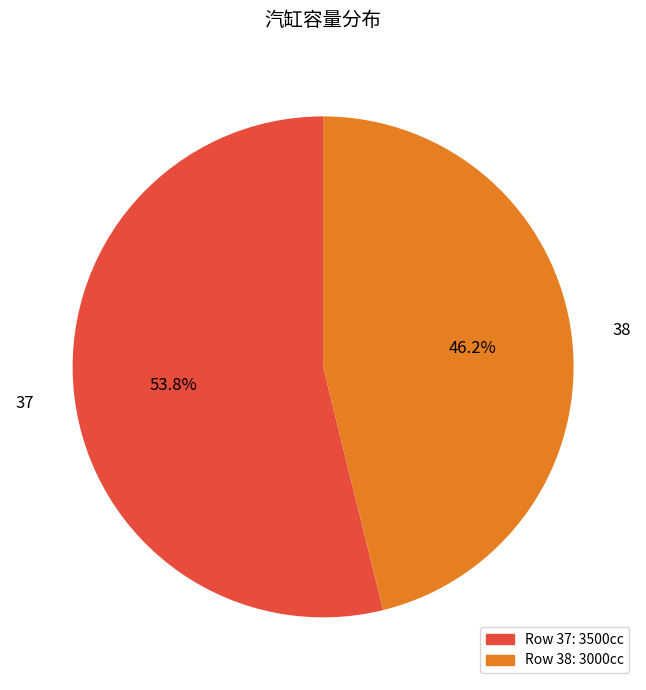

Does any single category account for the majority?

Yes